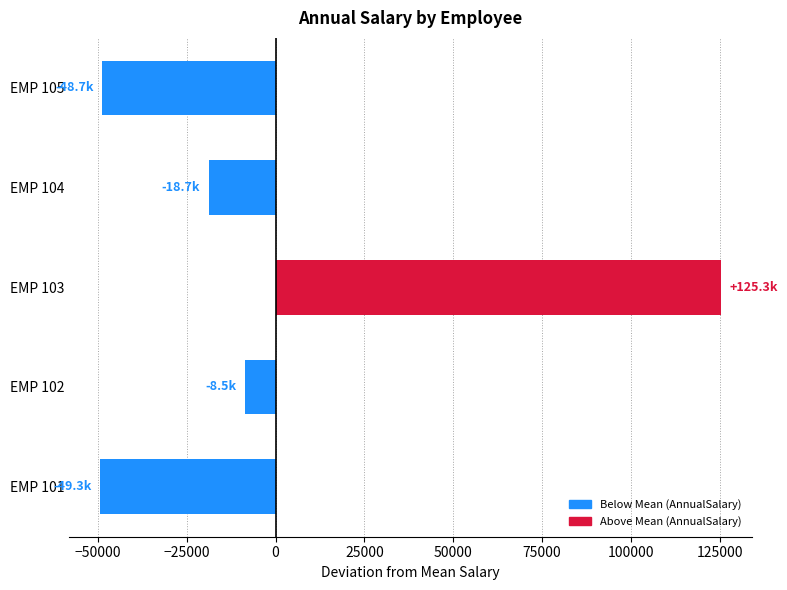

Are the bars grouped side by side (vs. stacked)?

No